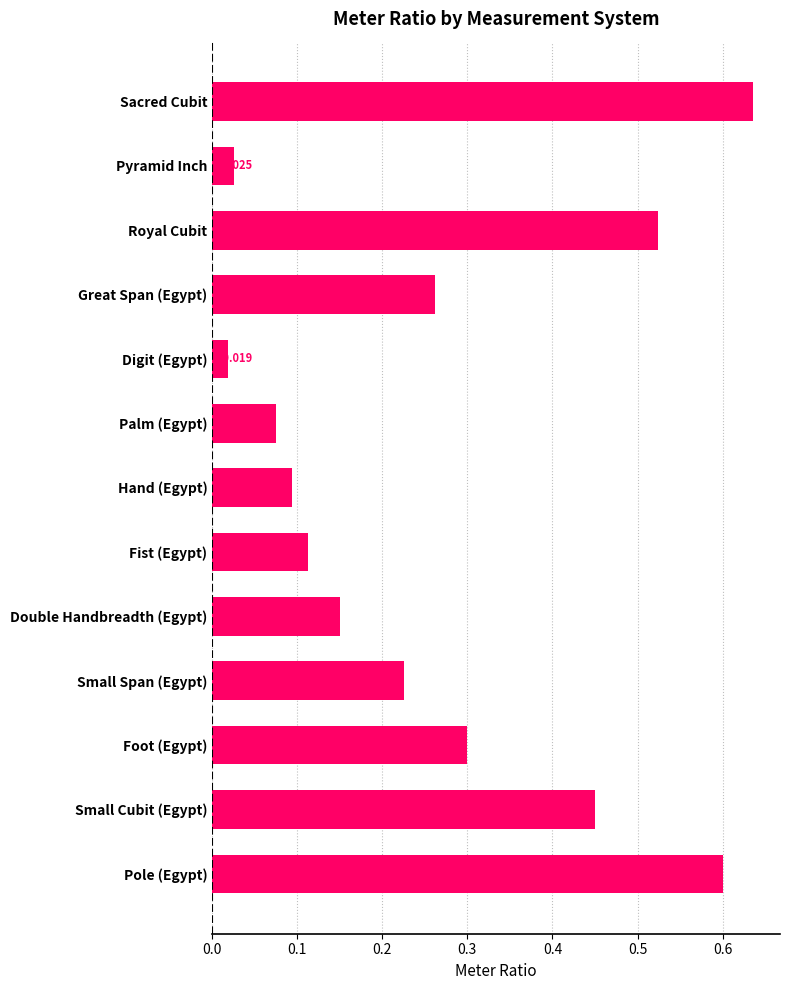

Between Palm (Egypt) and Double Handbreadth (Egypt), which is larger?

Double Handbreadth (Egypt)